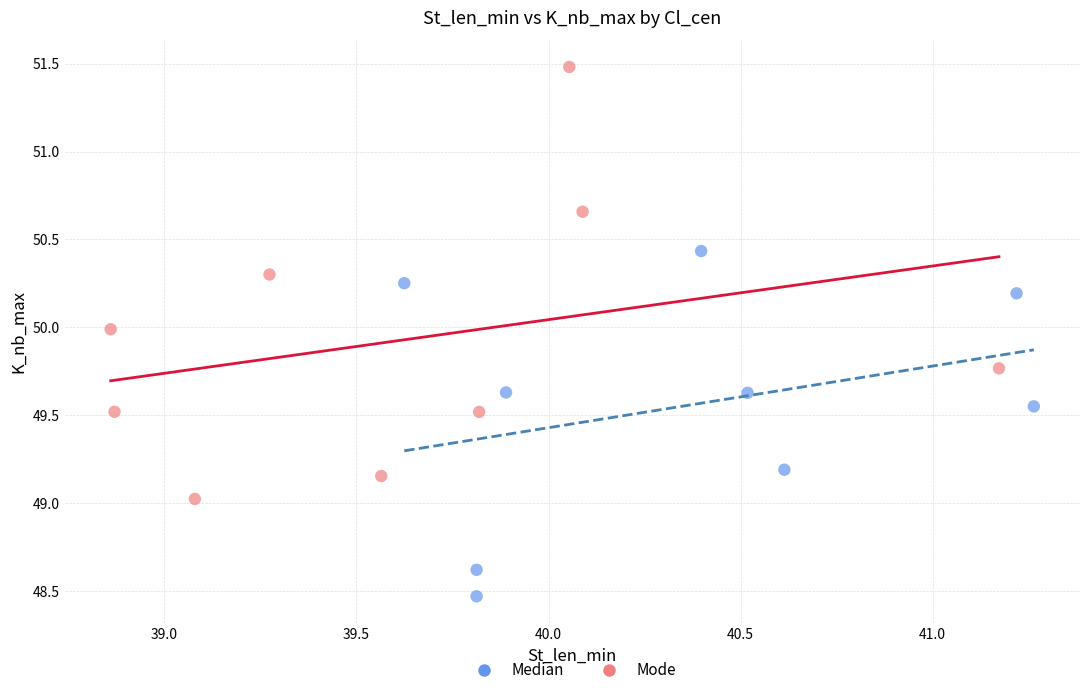

Which series reaches the maximum Y coordinate?

Mode